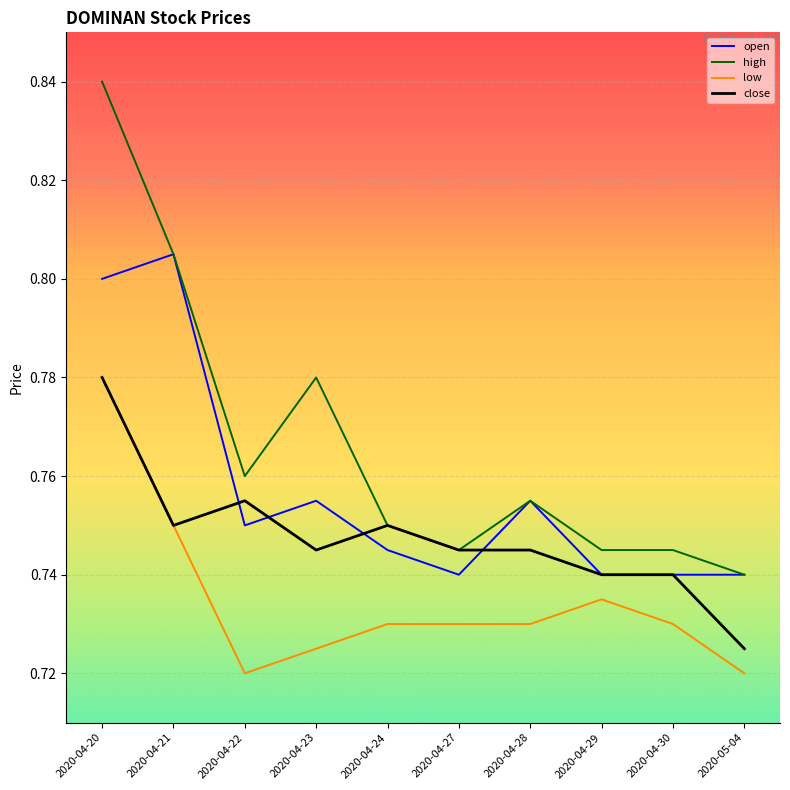

Which label corresponds to the largest value in the chart?

2020-04-20